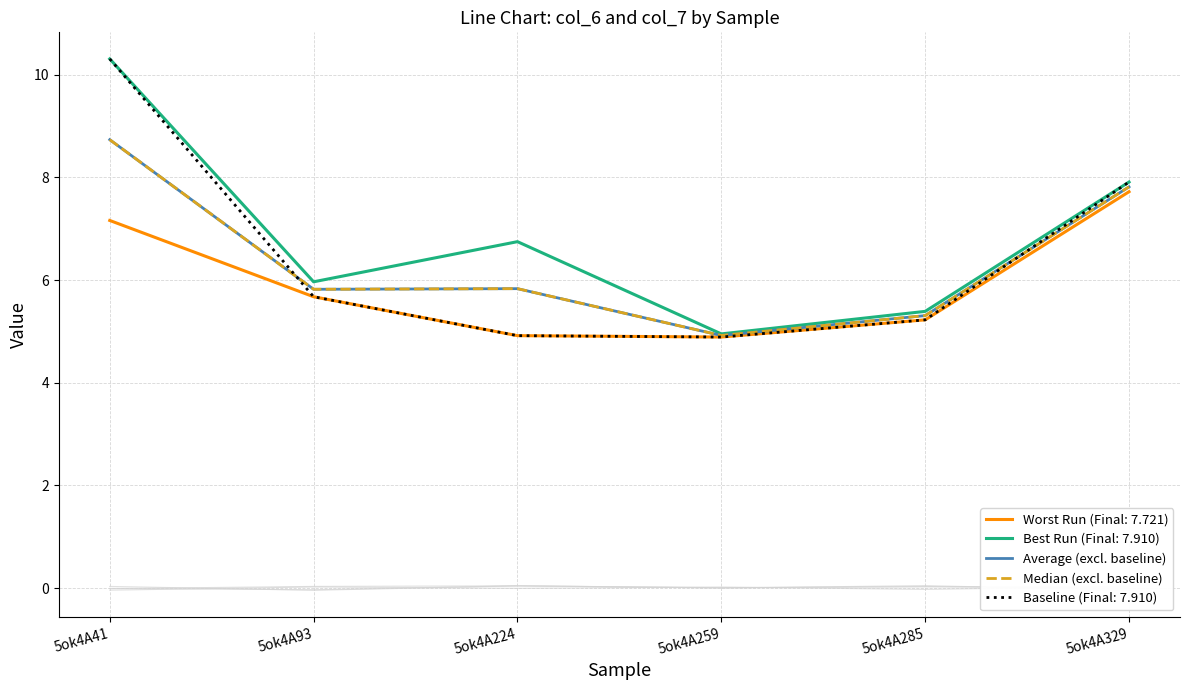

True or false: Average (excl. baseline) and Median (excl. baseline) cross at least once.

False